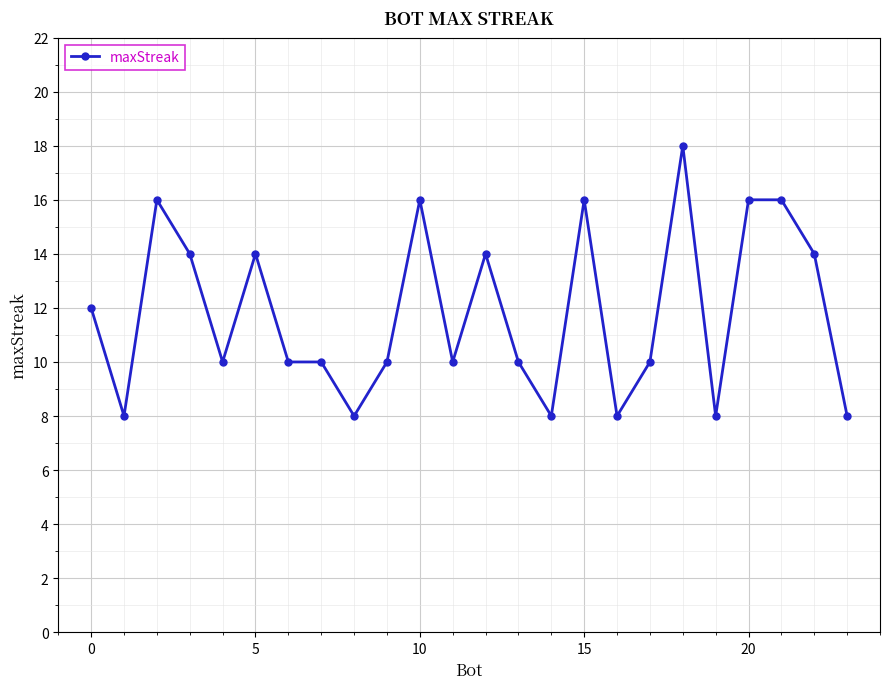

What is the value of the 4th point from the left?

14